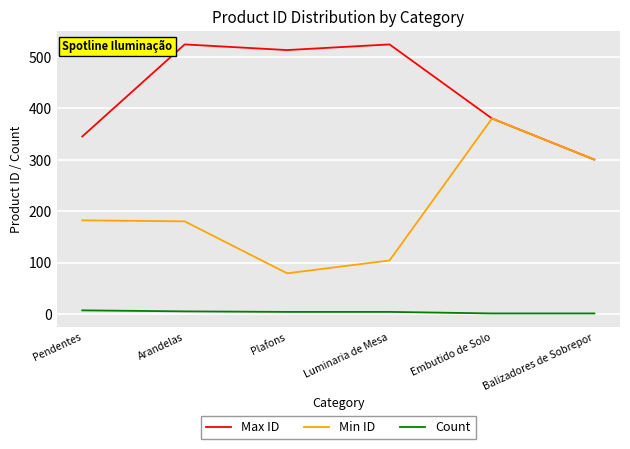

True or false: Count and Min ID cross at least once.

False